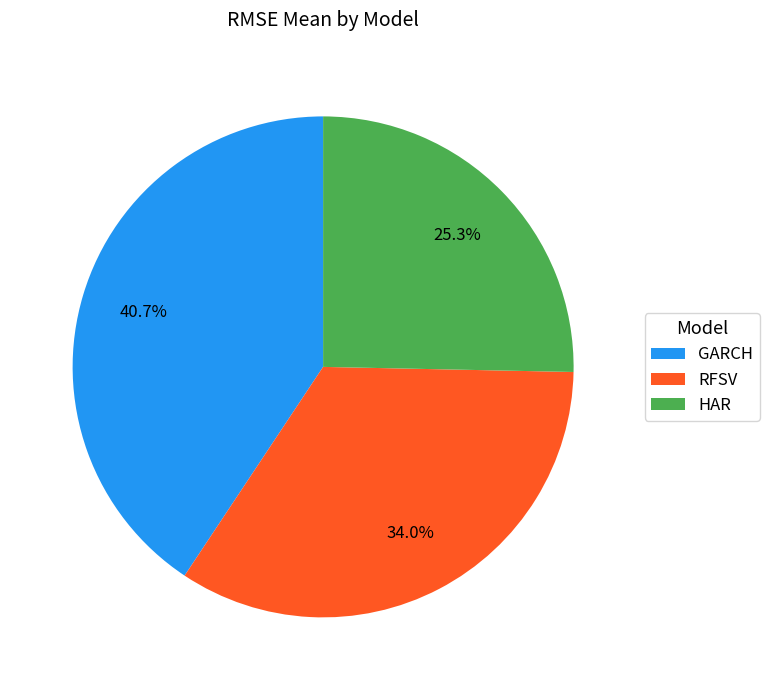

To the nearest percent, what is the difference between the largest and smallest slice percentages?

15%